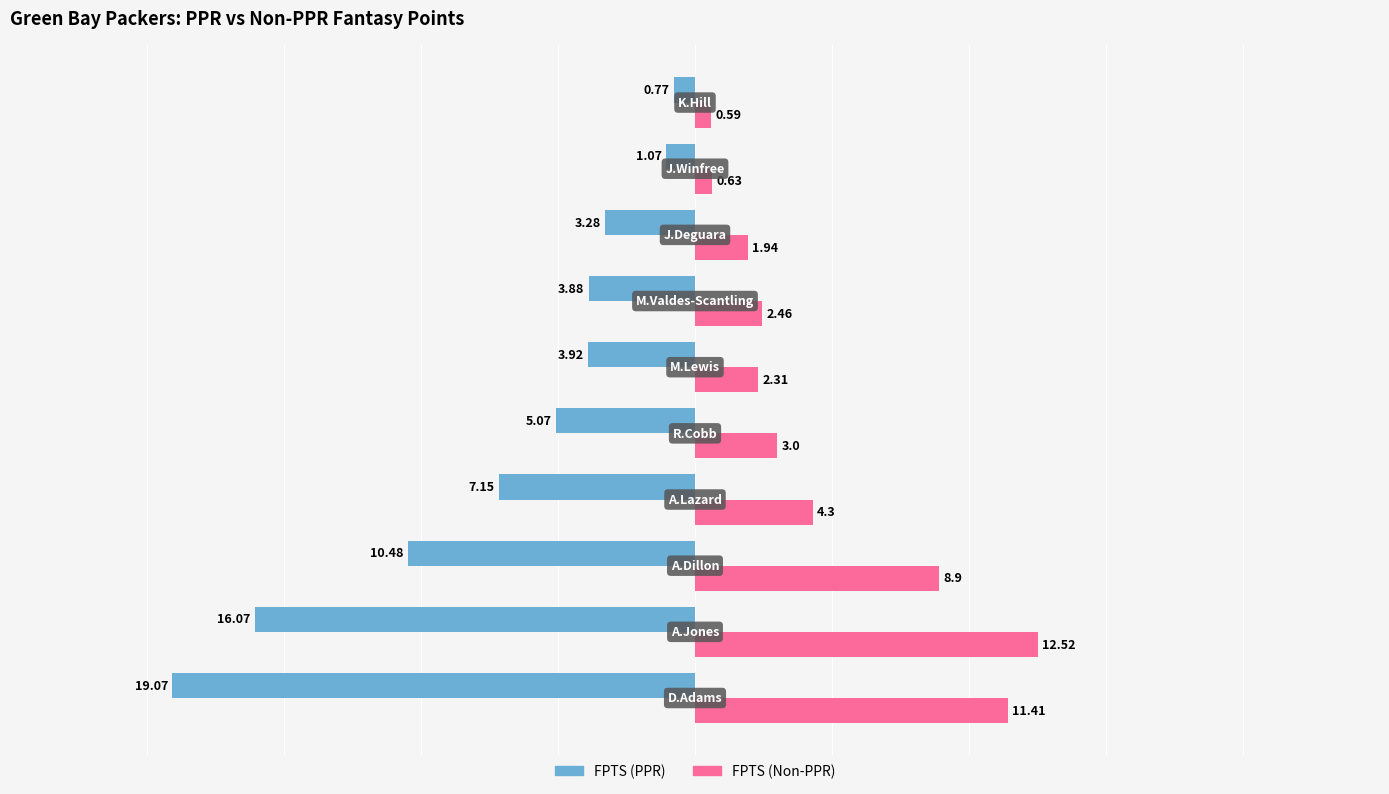

Which series has the largest total across all categories?

FPTS (Non-PPR)